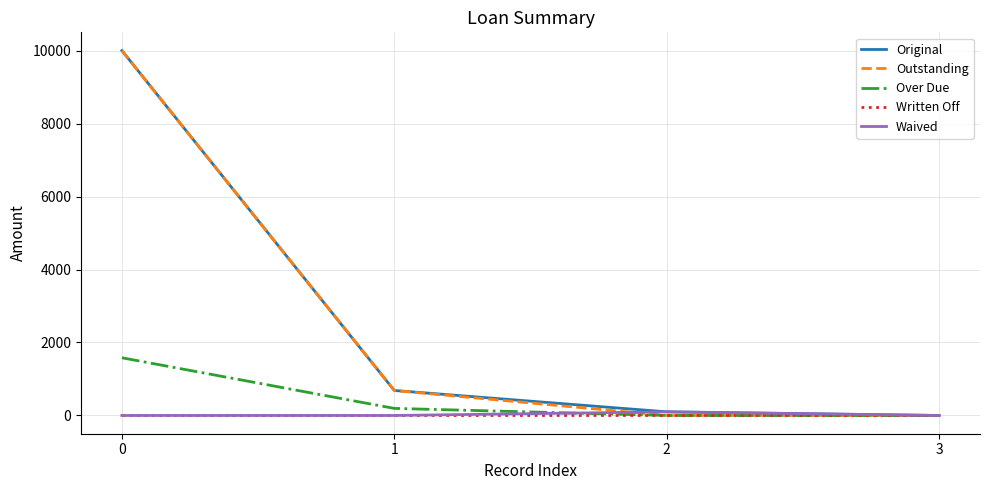

The Original series shows 17709.5 at 0. True or false?

False